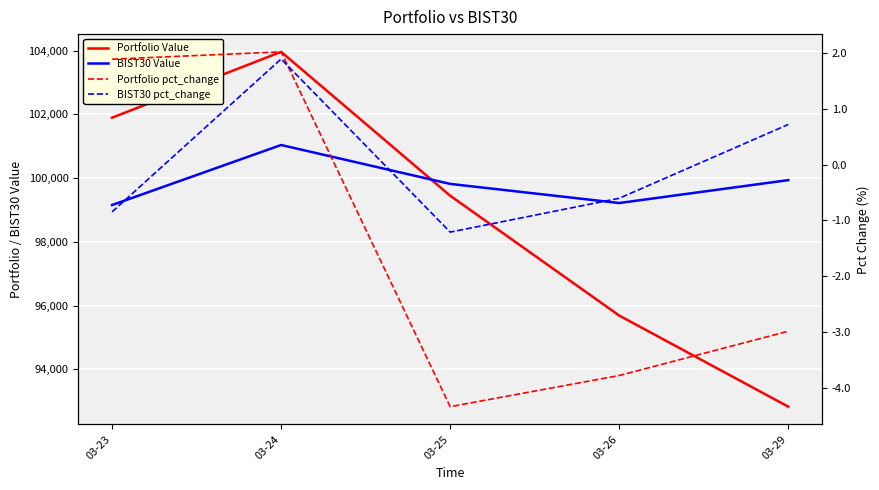

What are all the series names shown in the legend?

Portfolio Value, BIST30 Value, Portfolio pct_change, BIST30 pct_change